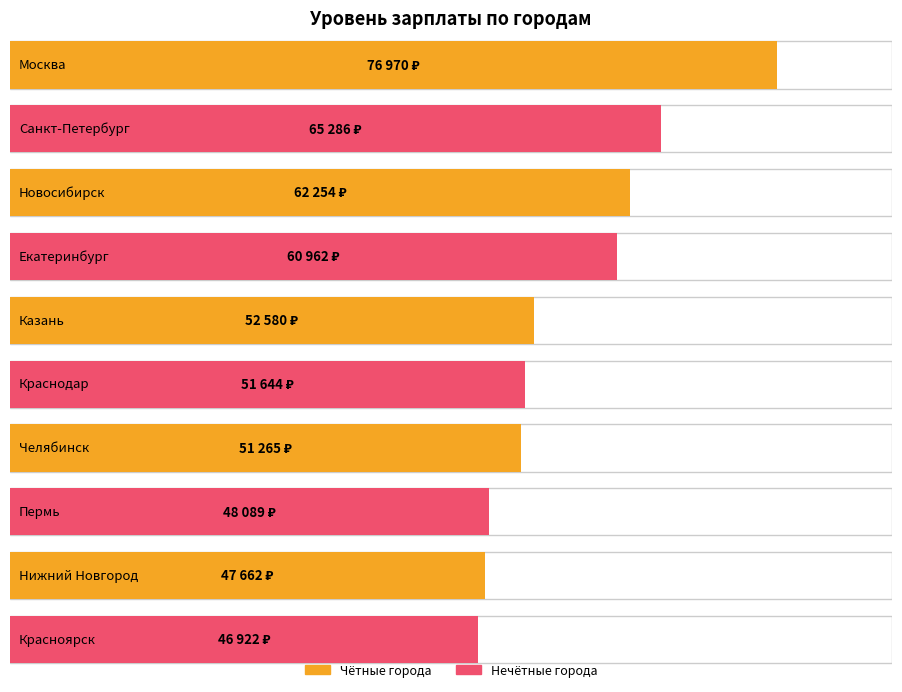

Which category has the highest value across all series?

Москва